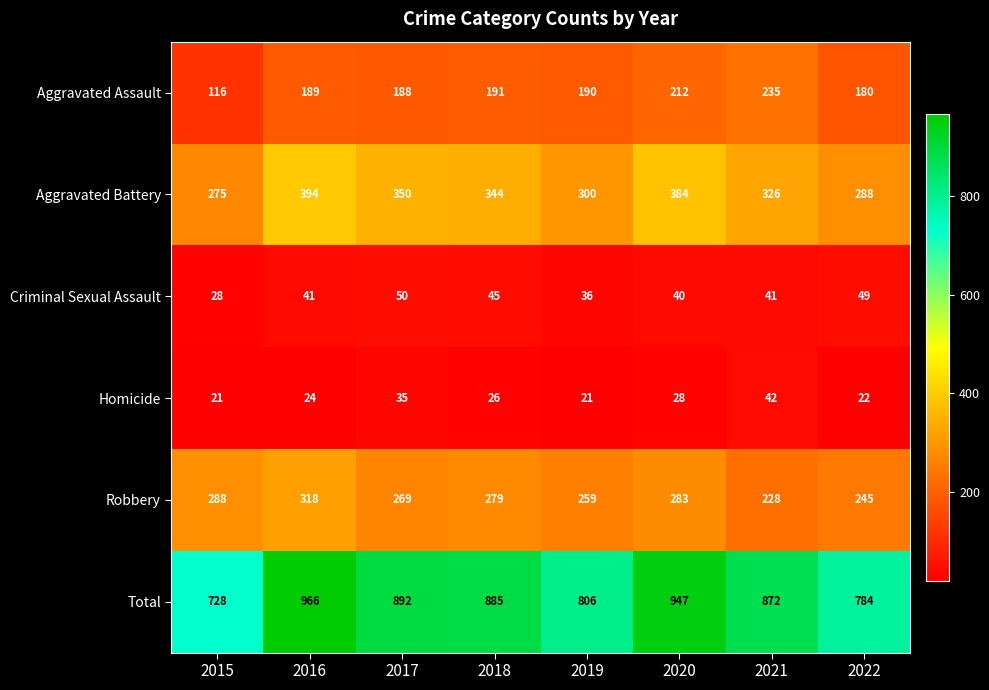

Rank the series at 2016 from highest to lowest value.

Total, Aggravated Battery, Robbery, Aggravated Assault, Criminal Sexual Assault, Homicide